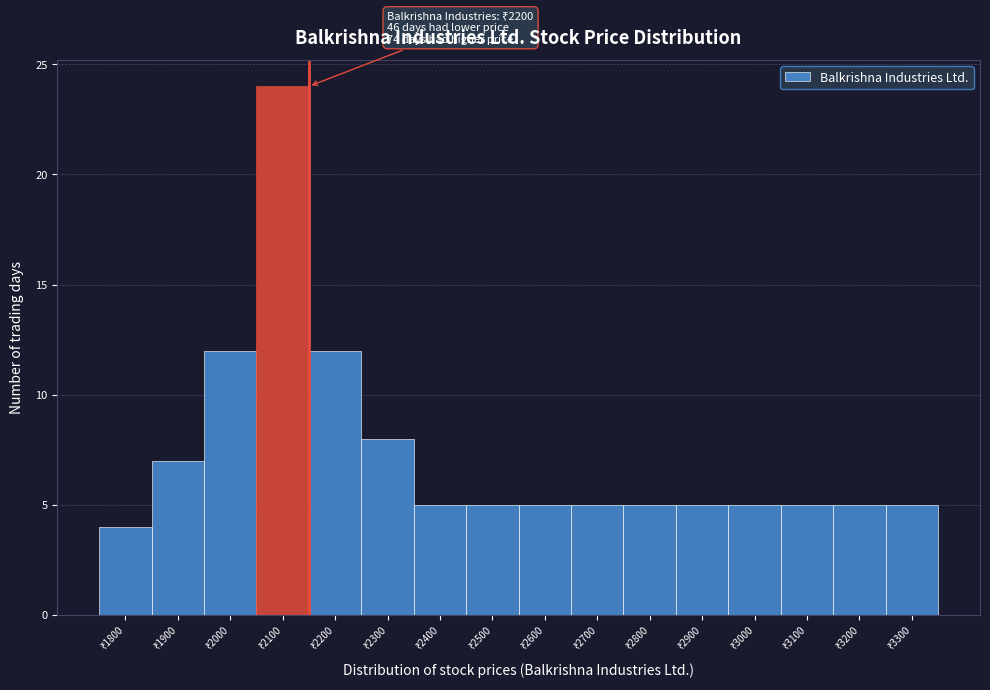

Reading left to right, transcribe all the data shown in this chart.

4	7	12	24	12	8	5	5	5	5	5	5	5	5	5	5